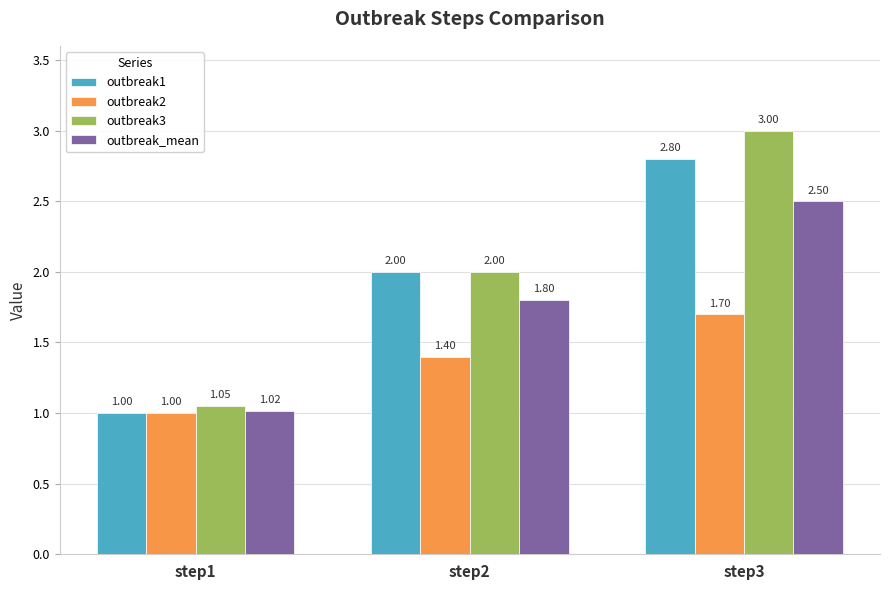

Is it true that outbreak3 equals 3.0 at step3?

True